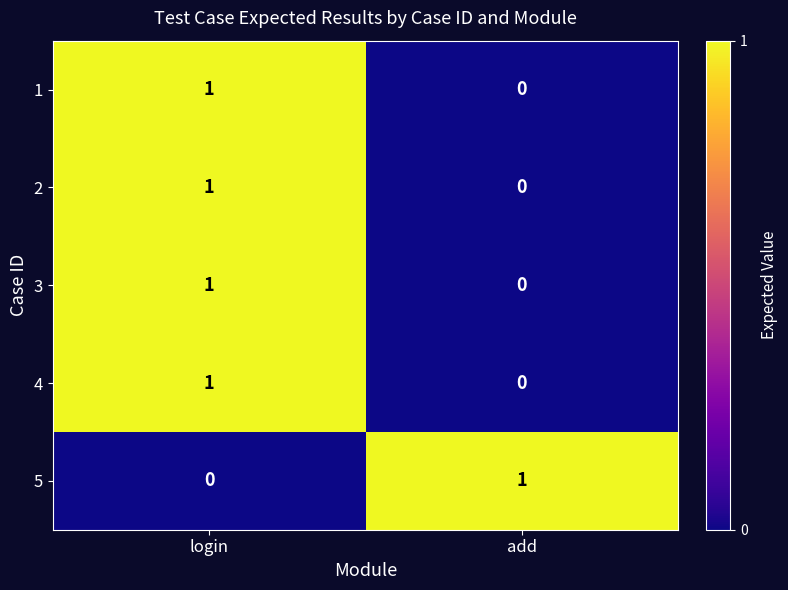

Which category has the highest value in the 4 series?

login